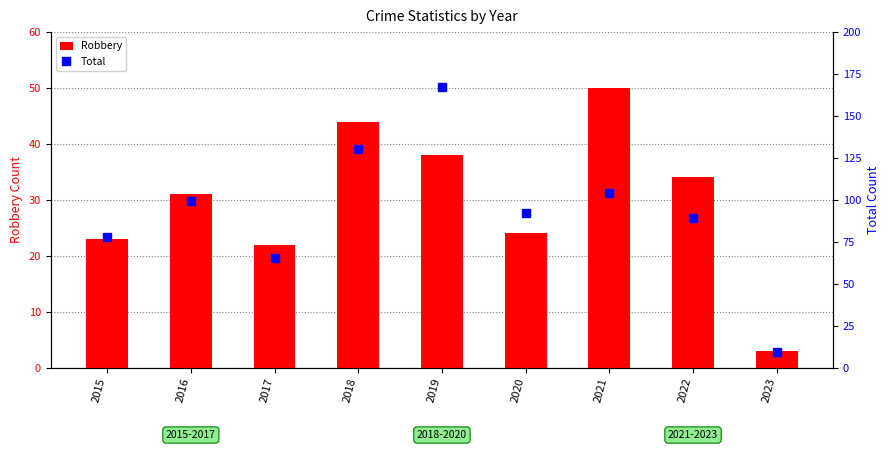

What is the sum of the Robbery values at 2017 and 2019?

60